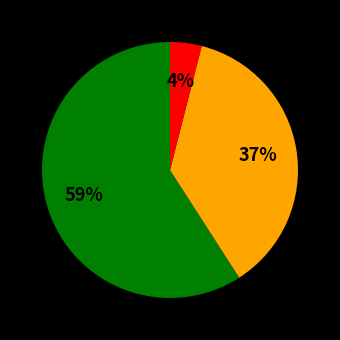

Is there a majority slice in this chart?

Yes